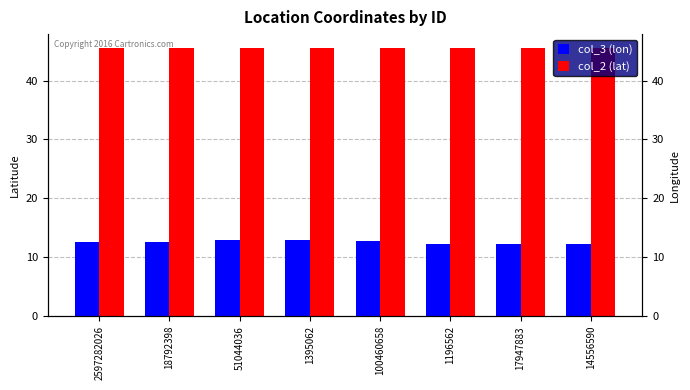

The col_2 (lat) series shows 19.7 at 1395062. True or false?

False